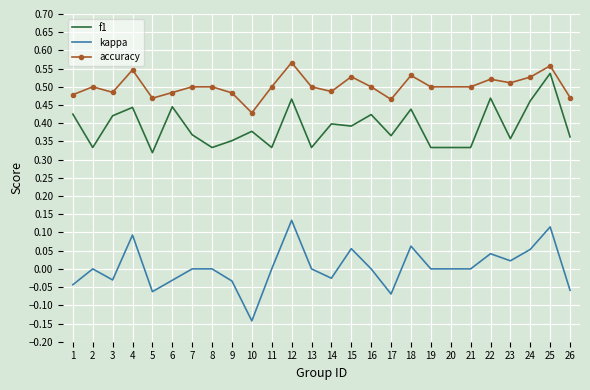

Which series has the largest range (max minus min)?

kappa